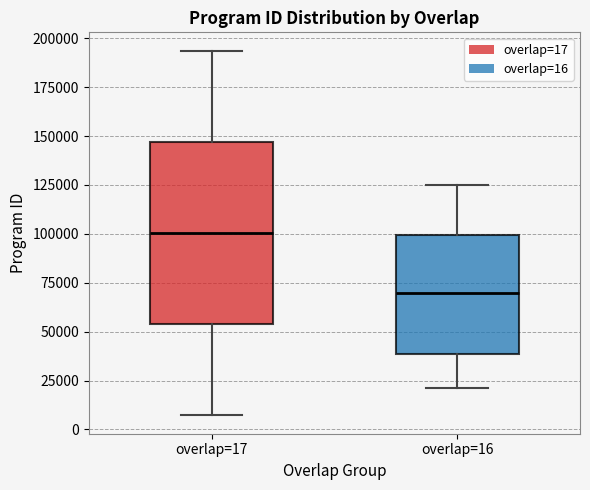

Which box has the highest median line?

overlap=17